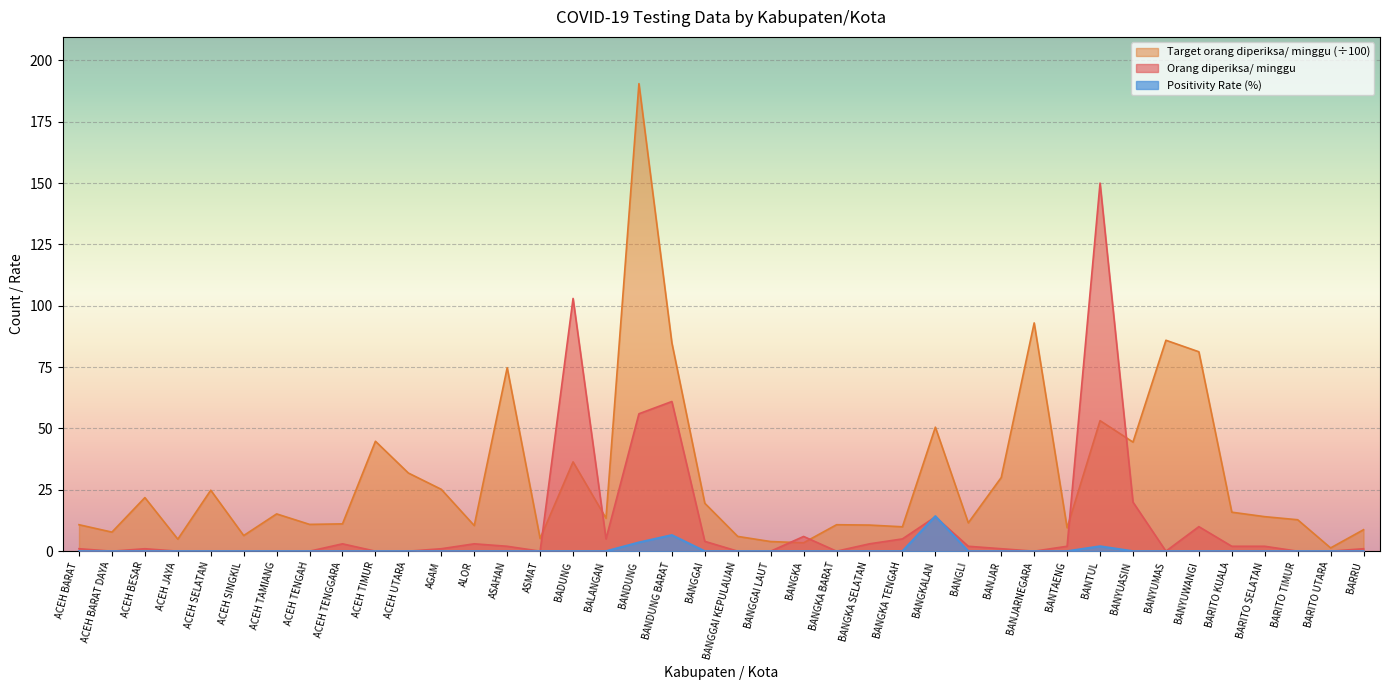

At which label does Target orang diperiksa/ minggu first exceed 14?

ACEH BESAR